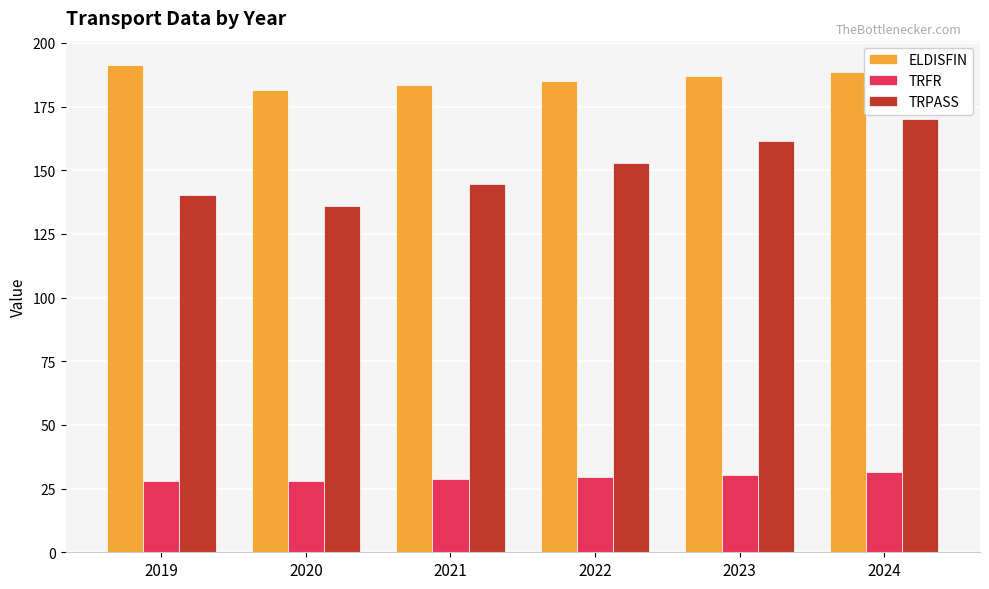

What are all the series names shown in the legend?

ELDISFIN, TRFR, TRPASS